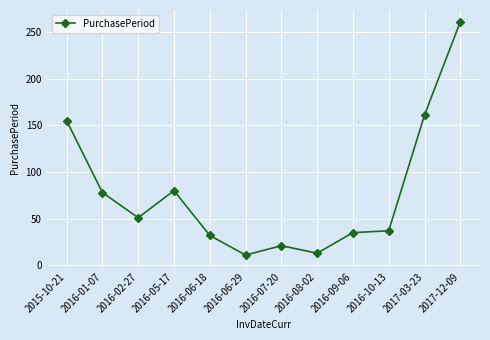

Reading left to right, transcribe all the data shown in this chart.

155	78	51	80	32	11	21	13	35	37	161	261